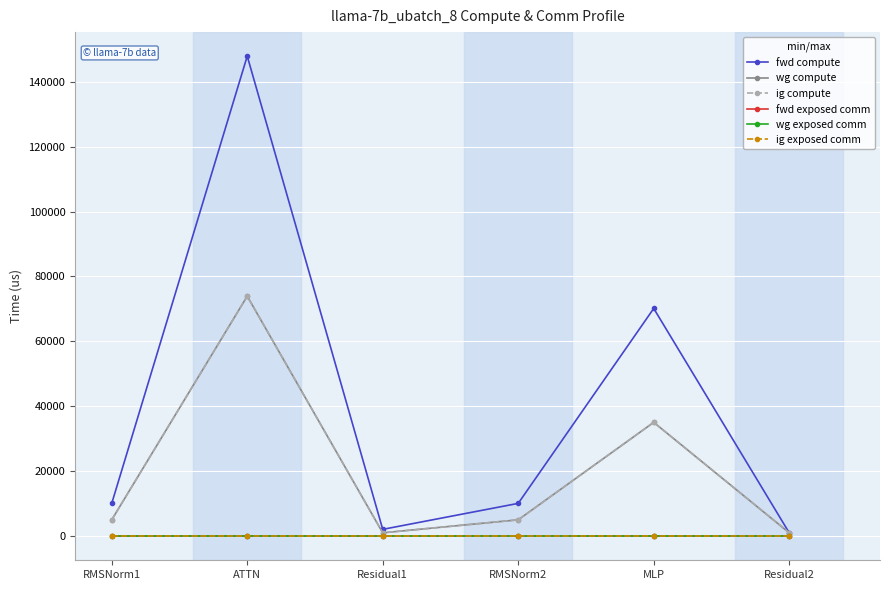

True or false: fwd compute and fwd exposed comm cross at least once.

False